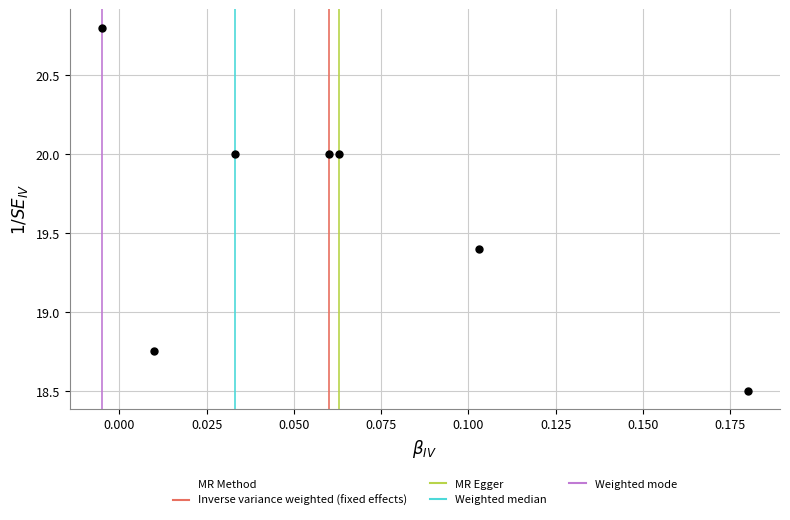

What is the average Y value?

19.6